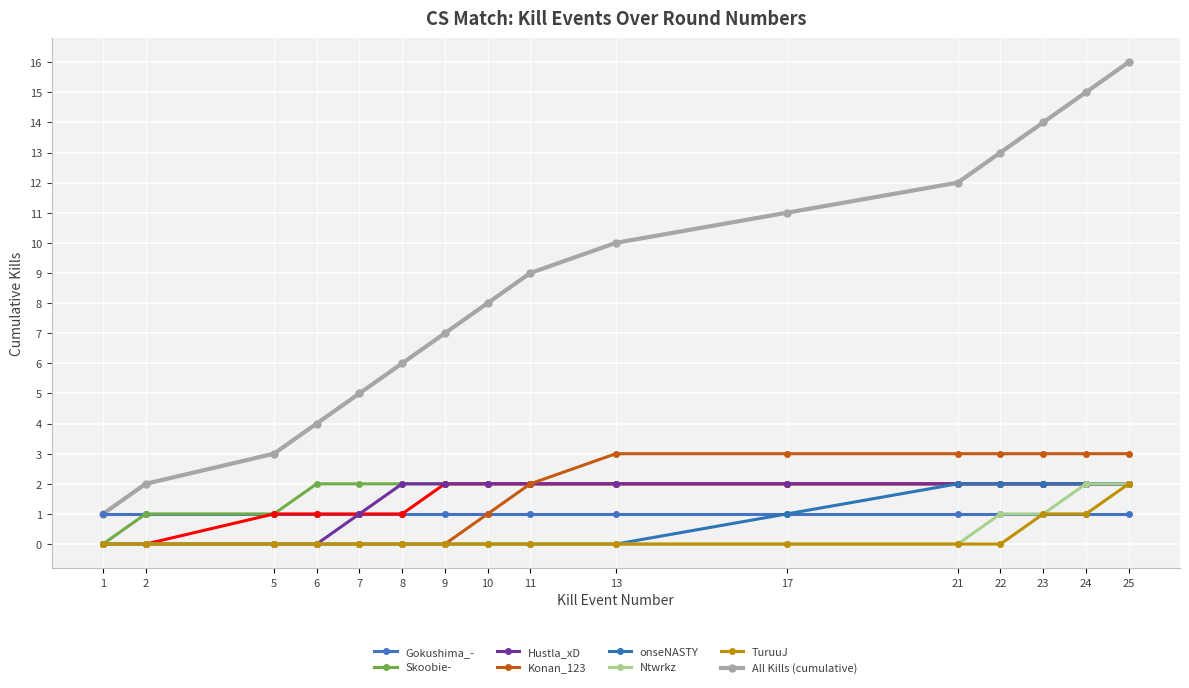

Does the chart display data point markers on the line(s)?

Yes